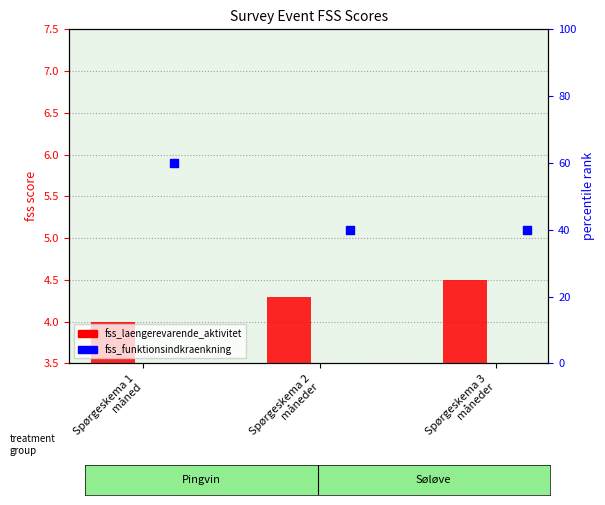

What is the total value across all series at Spørgeskema 1
måned?

64.0